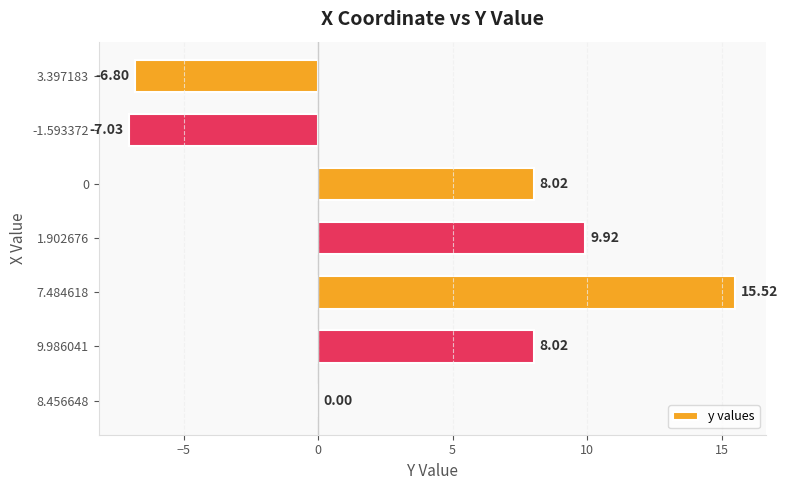

Are the bars grouped side by side (vs. stacked)?

No